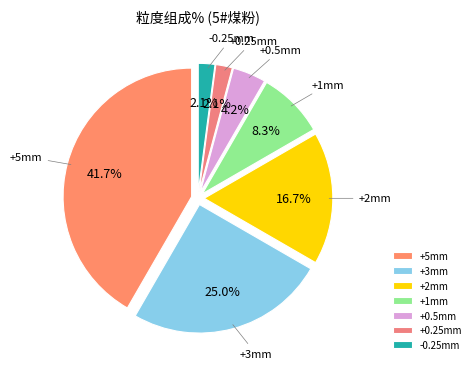

The +5mm slice represents 42% of the pie. True or false?

True